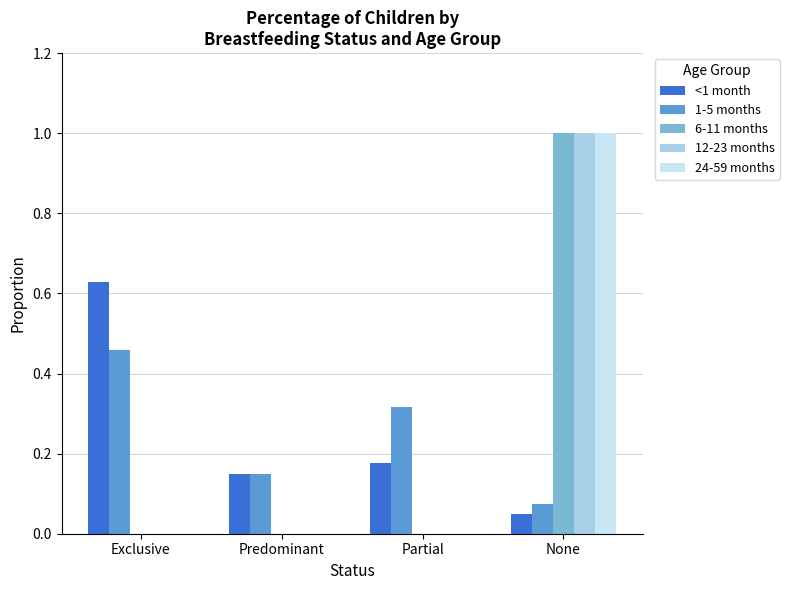

What is the sum of all <1 month values?

1.0